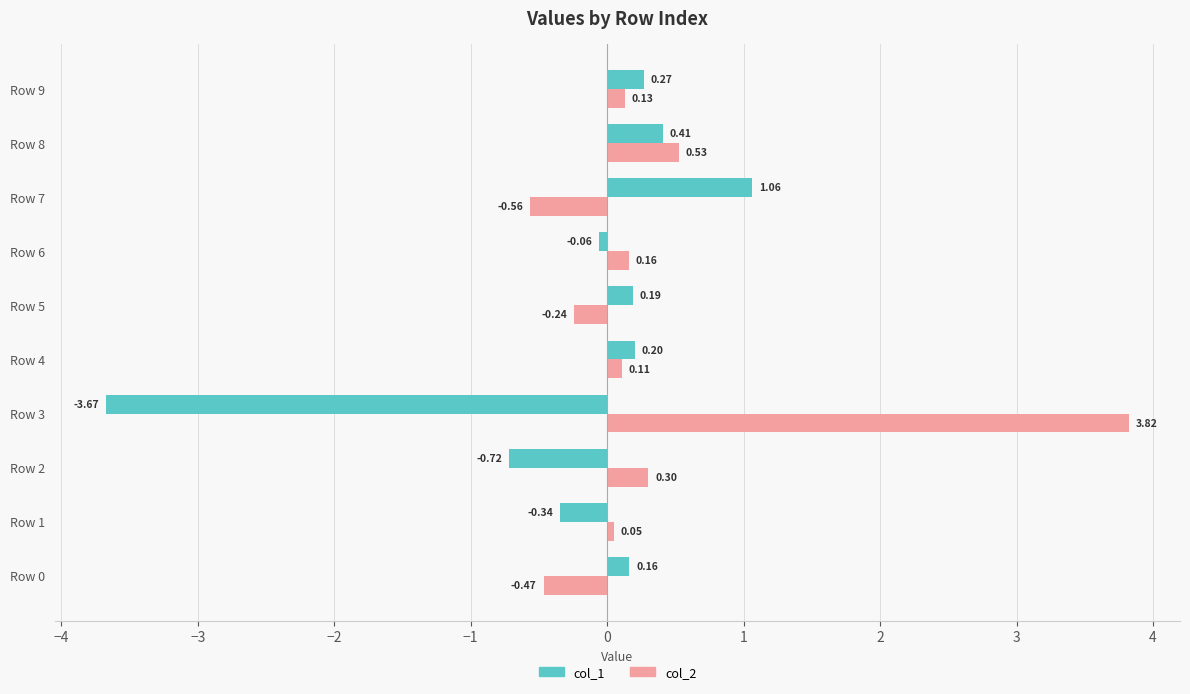

What is the difference between the col_2 values at Row 7 and Row 1?

0.6